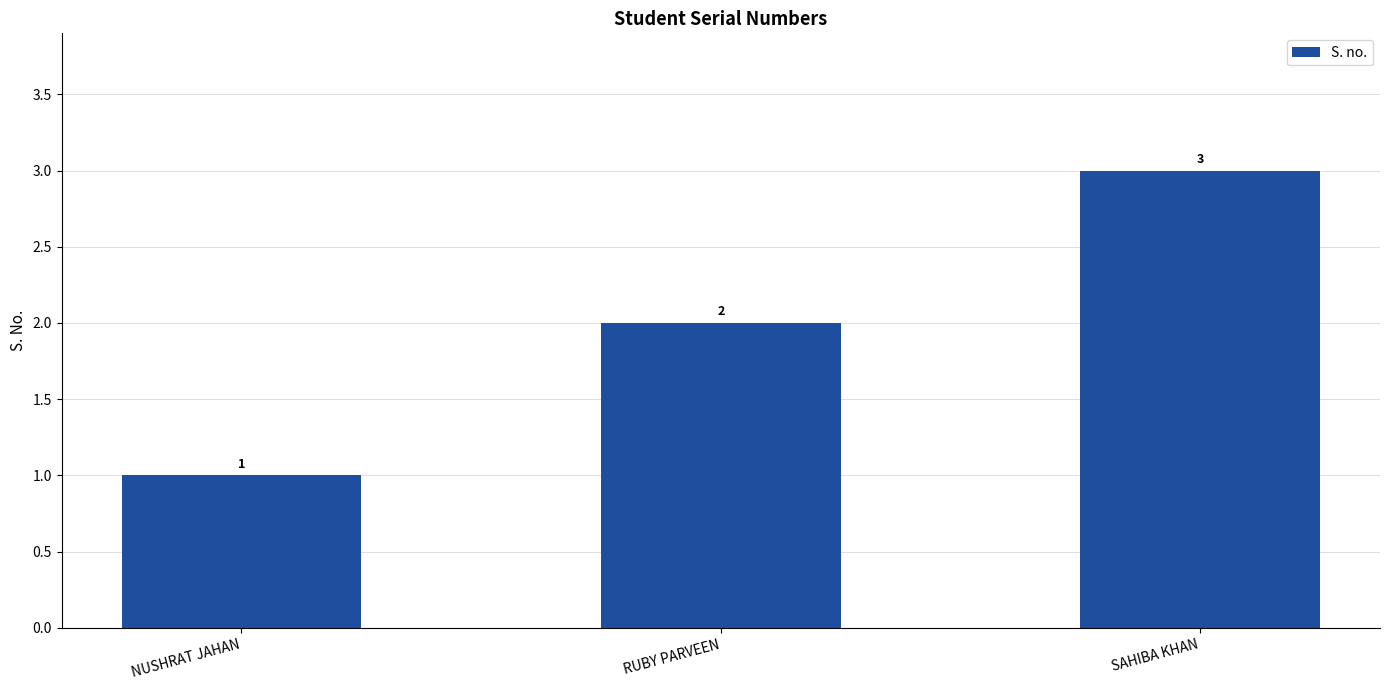

Reading left to right, transcribe all the data shown in this chart.

NUSHRAT JAHAN=1	RUBY PARVEEN=2	SAHIBA KHAN=3